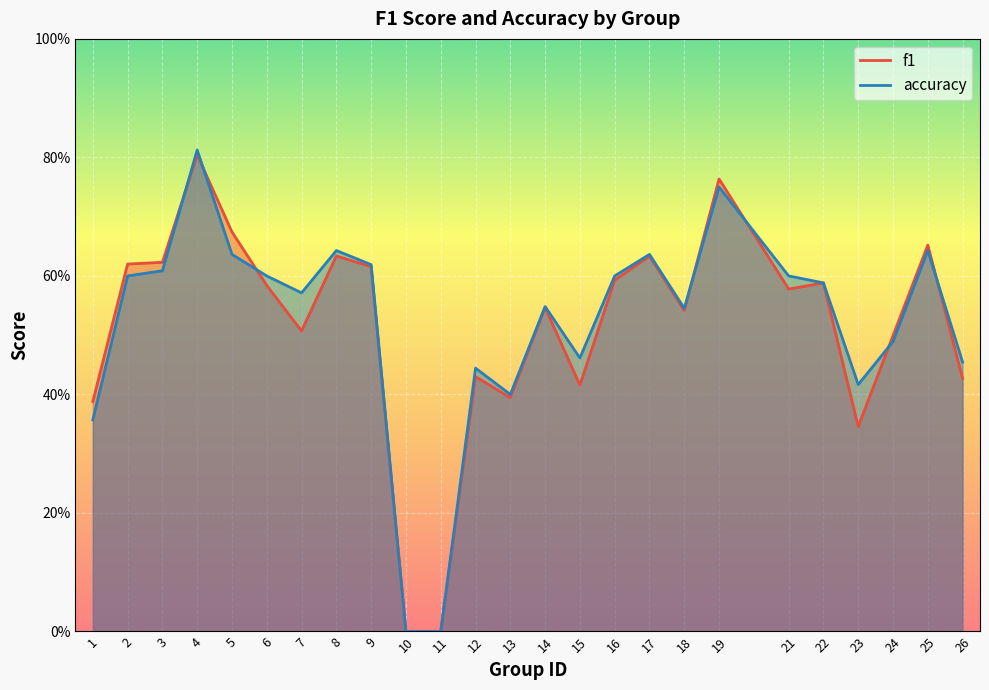

What is the difference between the accuracy values at 19 and 22?

0.2